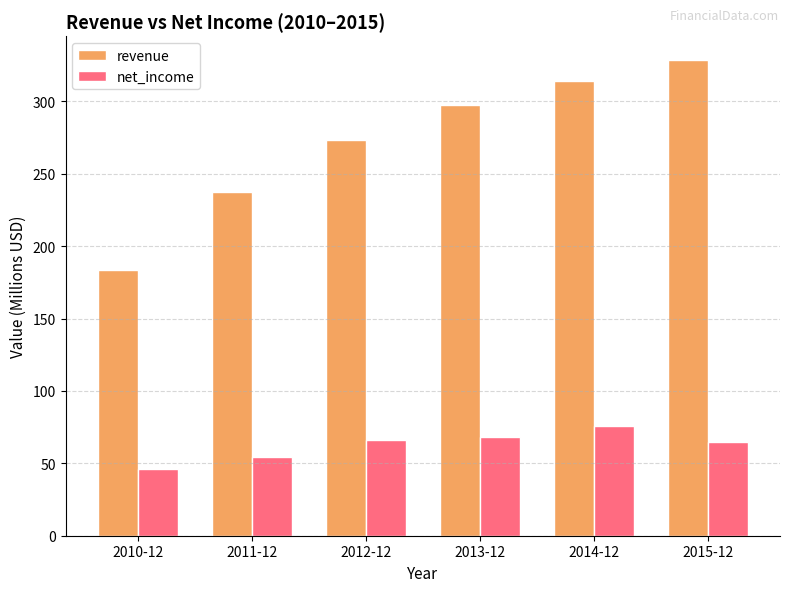

Rank the series by their average value, from highest to lowest.

revenue, net_income